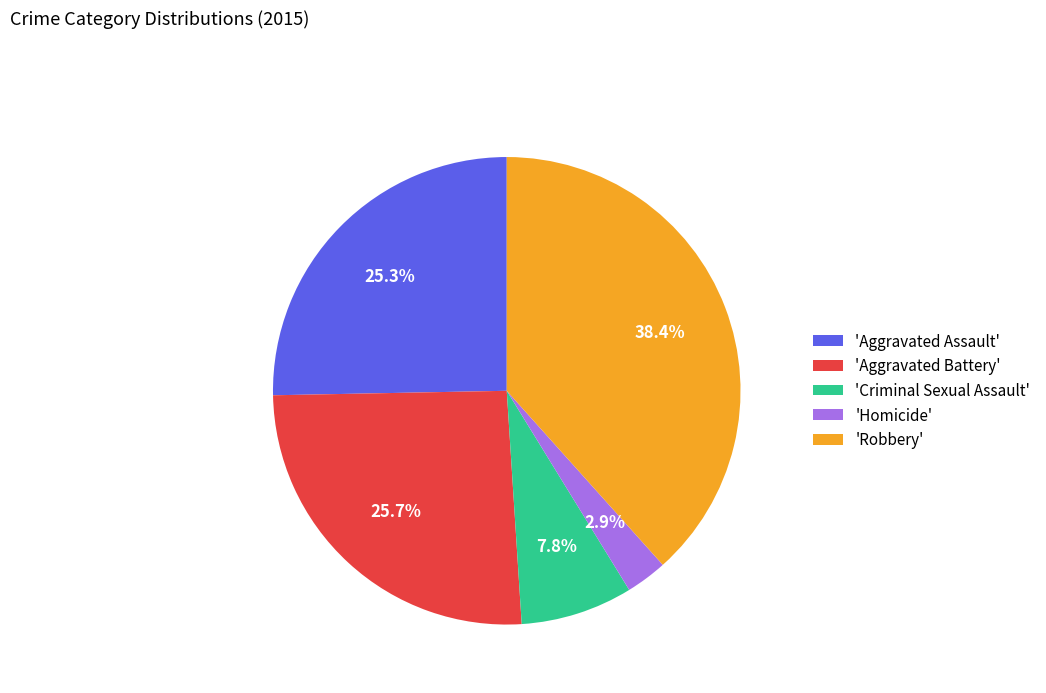

What percentage is NOT represented by 'Aggravated Assault'?

74.7%